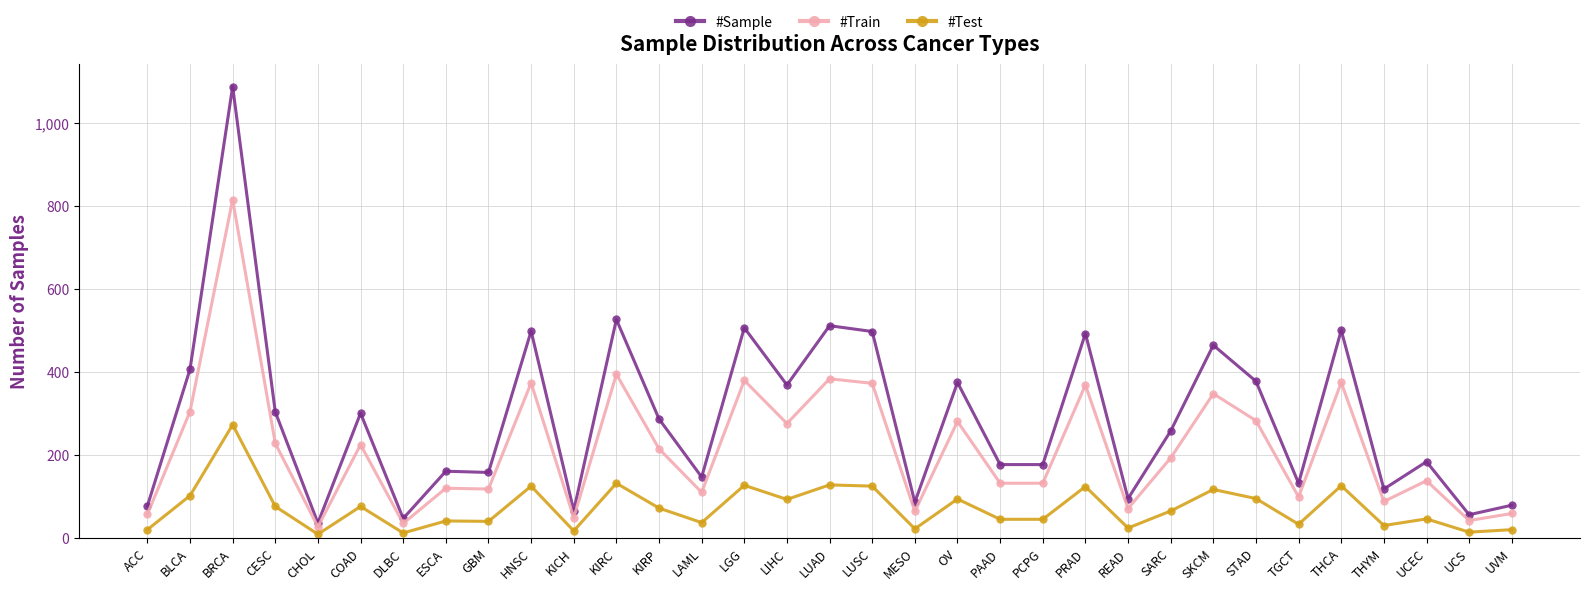

How many series are shown in this chart?

3